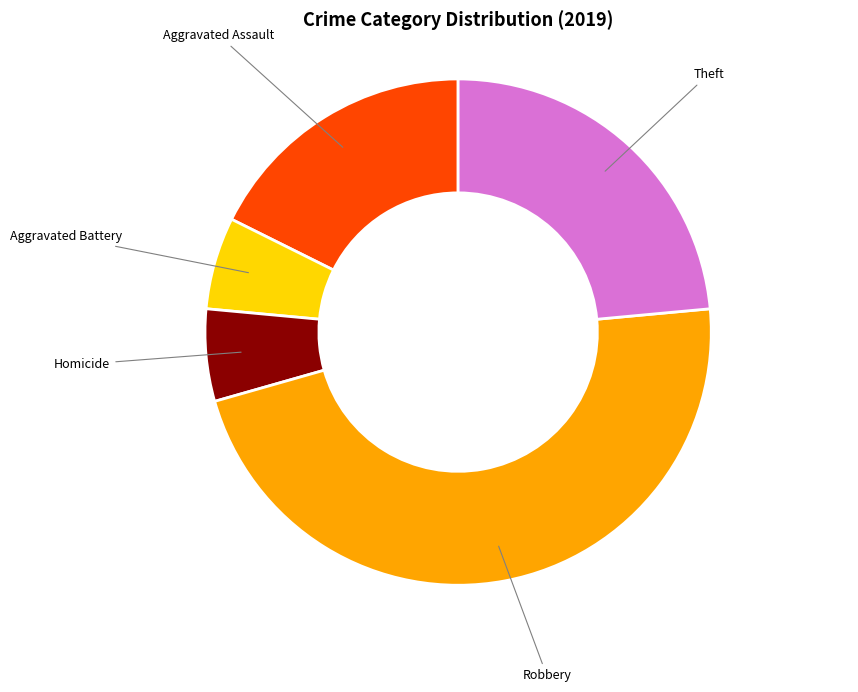

Is there a majority slice in this chart?

No